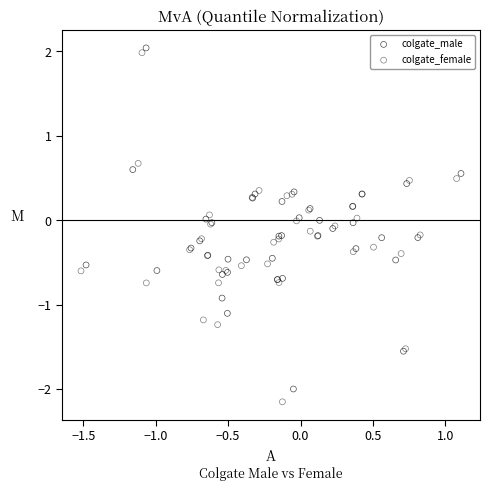

Which series has the widest spread of Y values?

colgate_female